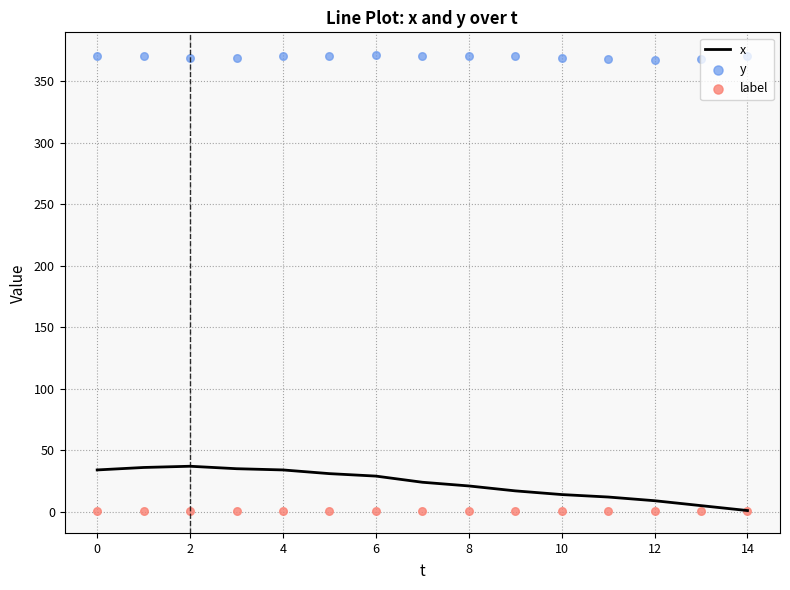

What is the total value across all series at 11?

381